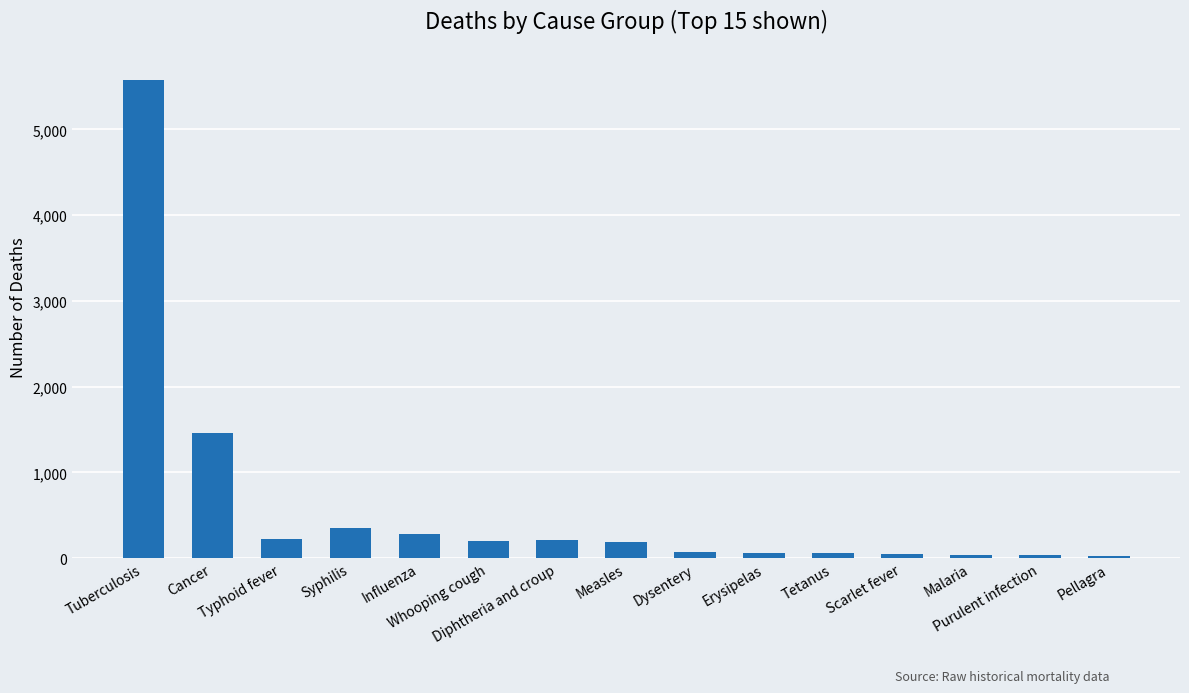

What is the greatest value displayed?

5578